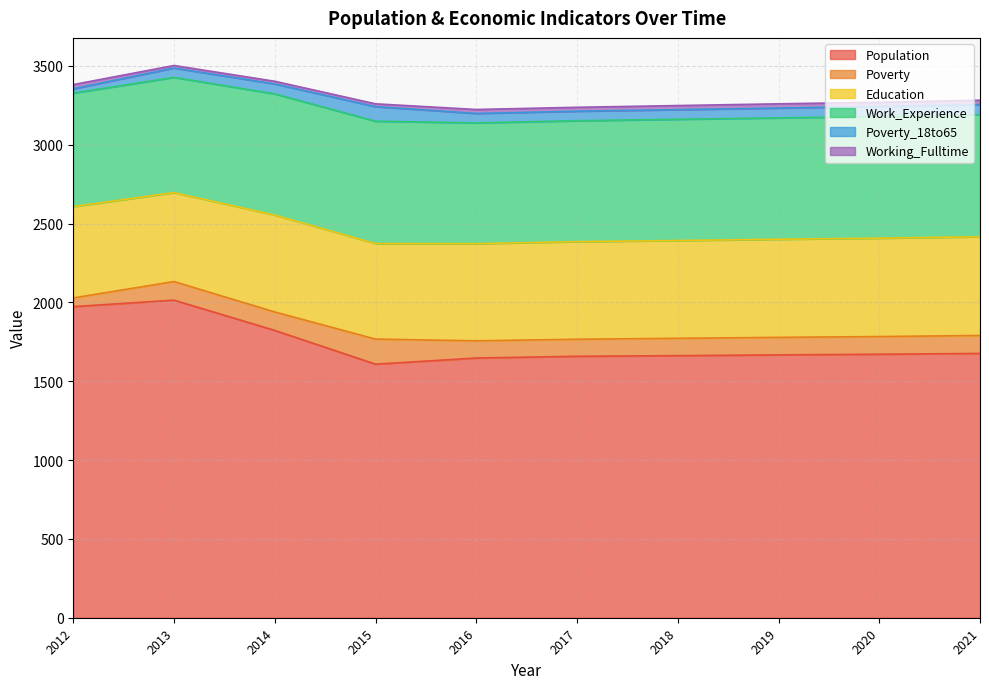

Is it true that Work_Experience equals 770 at 2019?

True